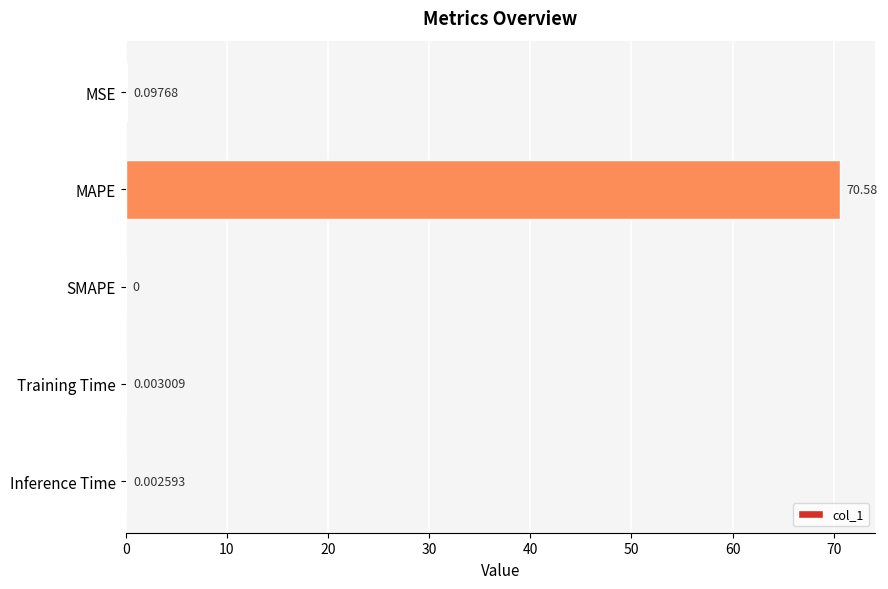

What is the sum of all values?

70.7